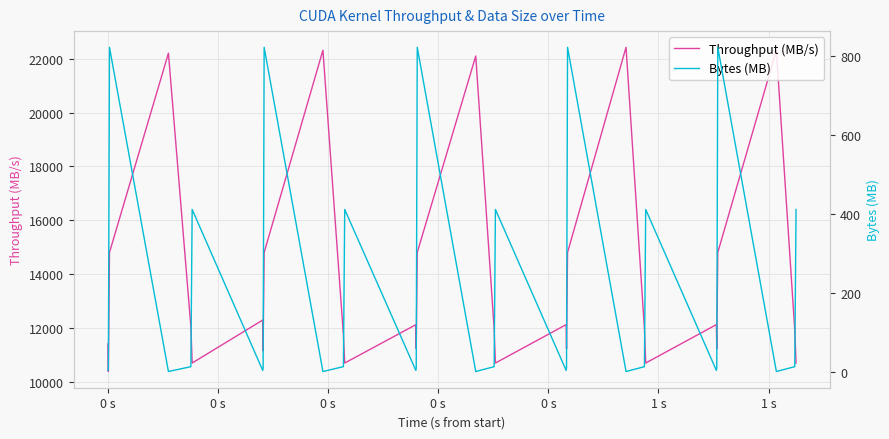

In Bytes (MB), how many points are lower than both neighbors (excluding endpoints)?

9